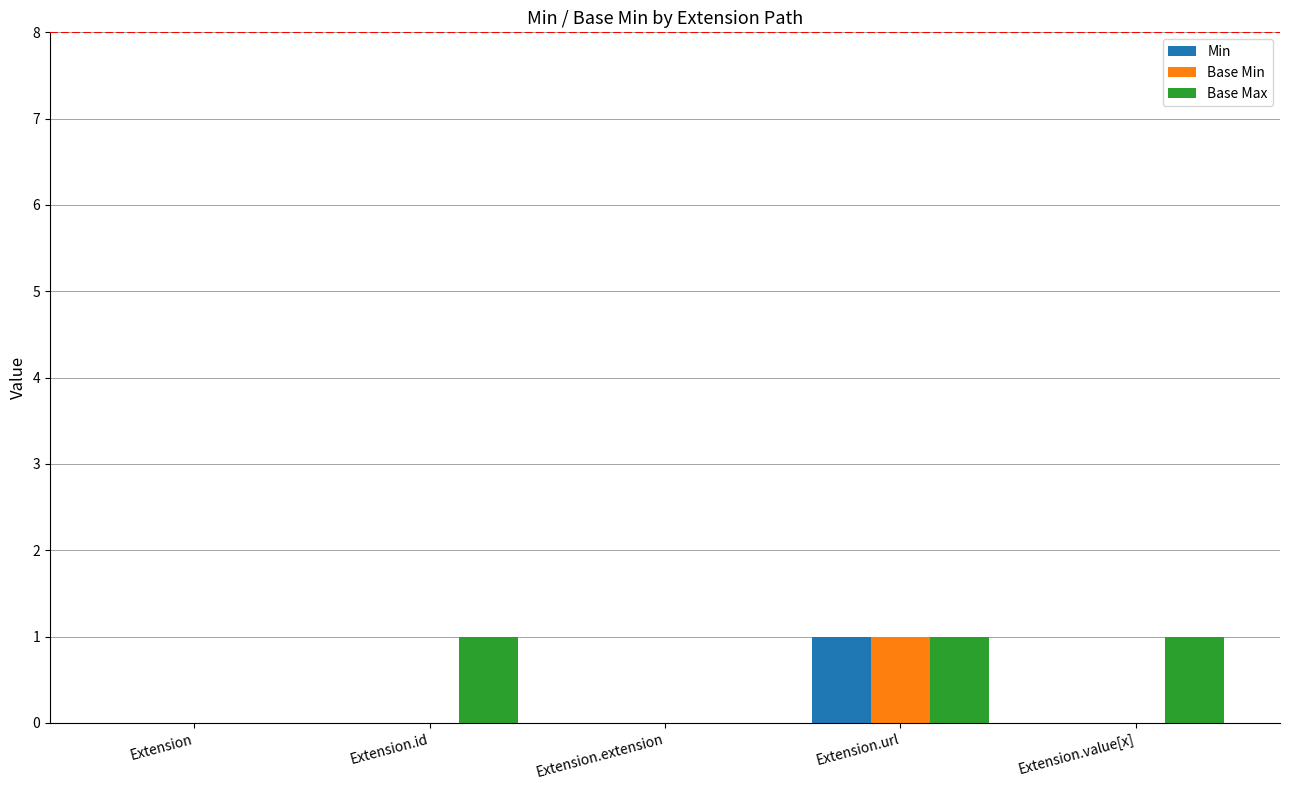

At which label does Min reach its peak?

Extension.url